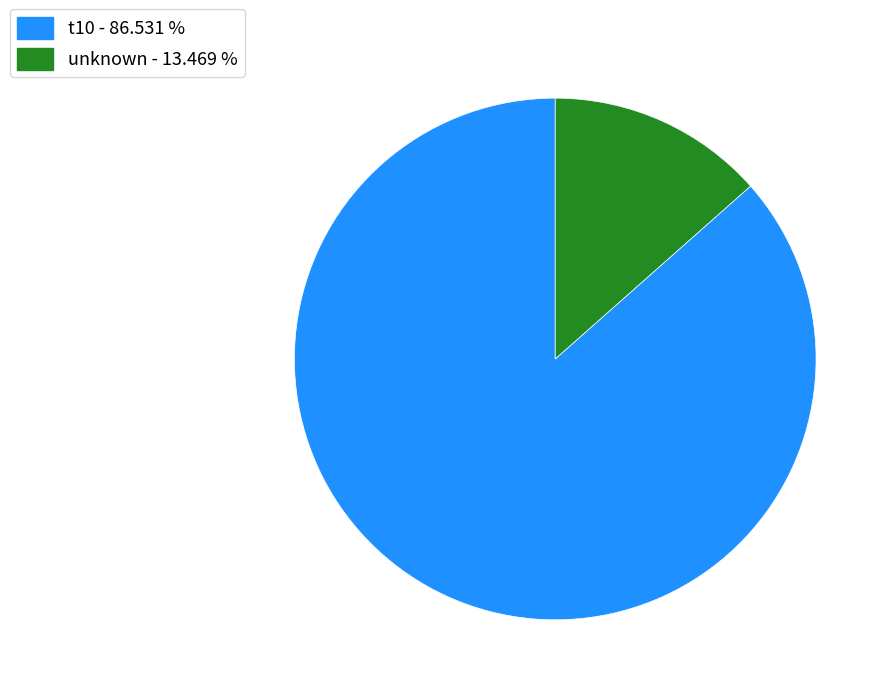

Is there a majority slice in this chart?

Yes